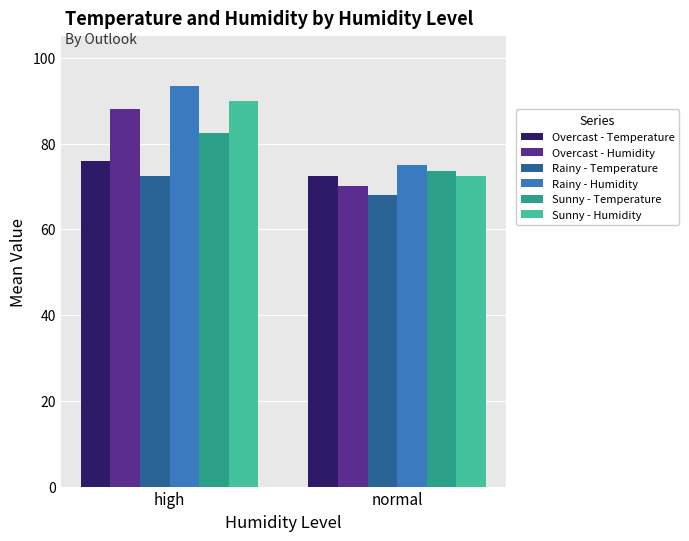

Reading left to right, transcribe all the data shown in this chart.

Overcast - Temperature: high=76.0	normal=72.5
Overcast - Humidity: high=88.0	normal=70.0
Rainy - Temperature: high=72.5	normal=68.0
Rainy - Humidity: high=93.5	normal=75.0
Sunny - Temperature: high=82.5	normal=73.5
Sunny - Humidity: high=90.0	normal=72.5